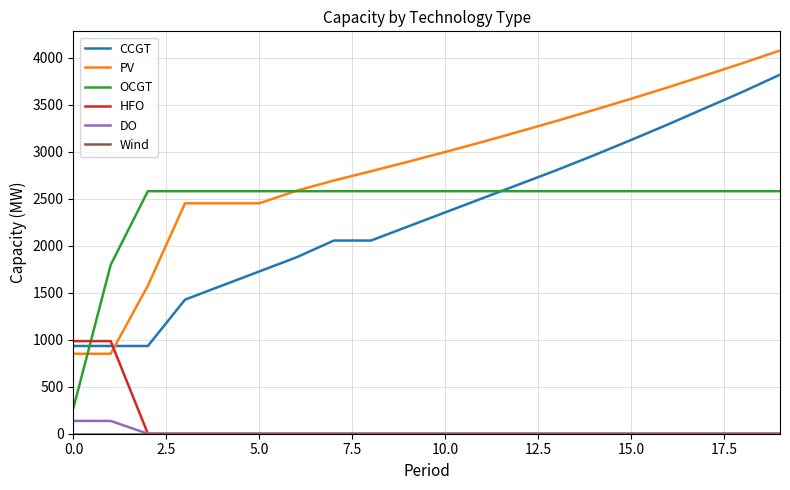

What is the highest value of the HFO series?

985